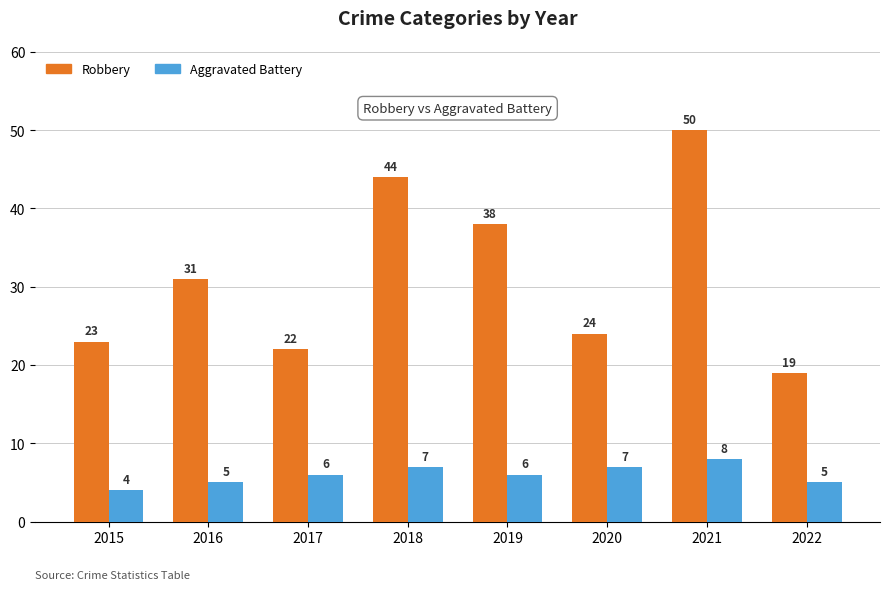

List the series in order of their overall mean, highest first.

Robbery, Aggravated Battery